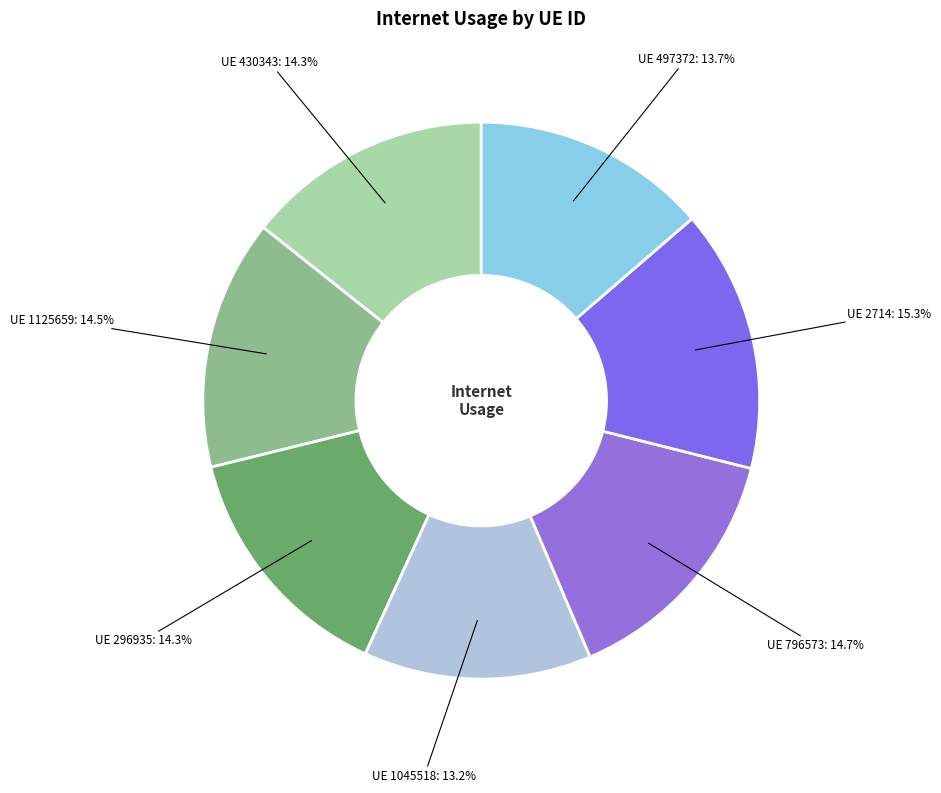

Count the number of slices in the pie.

7